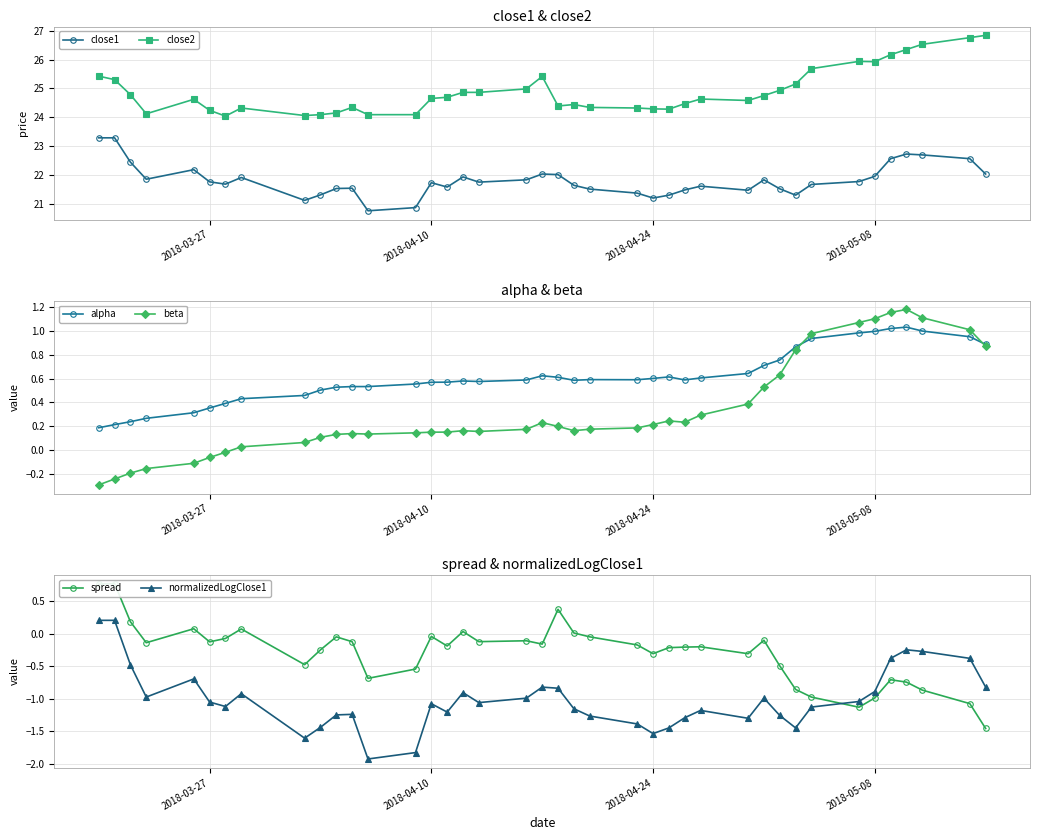

True or false: normalizedLogClose1 has more than 1 points higher than both neighbors.

True